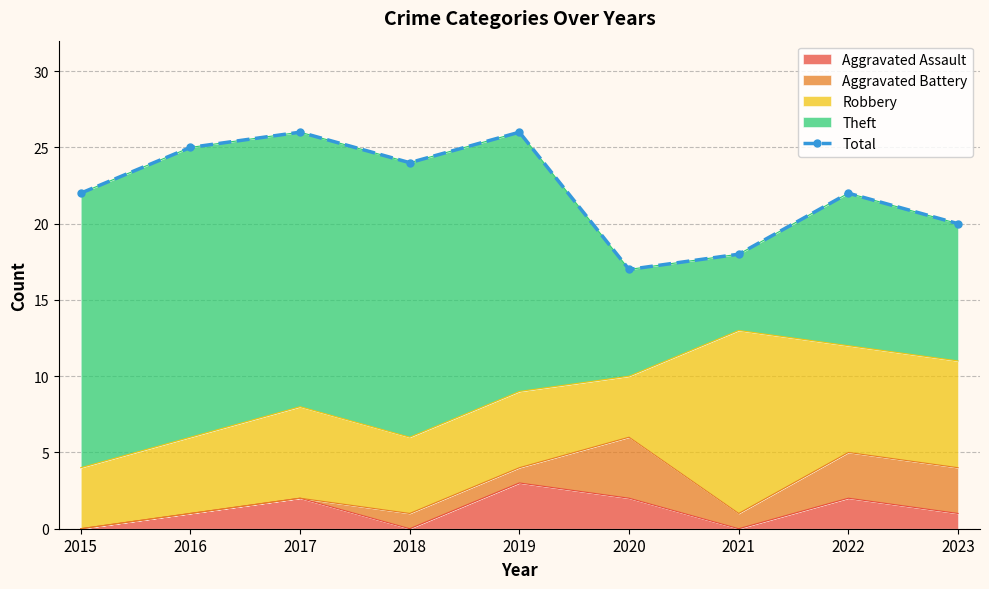

Reading left to right, what are all the values shown in this chart?

22	25	26	24	26	17	18	22	20